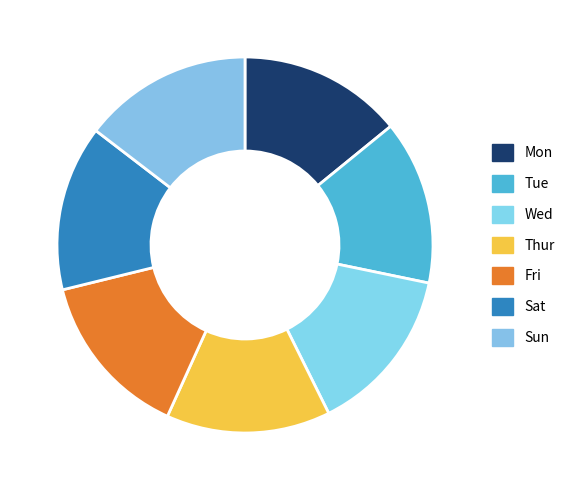

What percentage is NOT represented by Sun?

85.4%